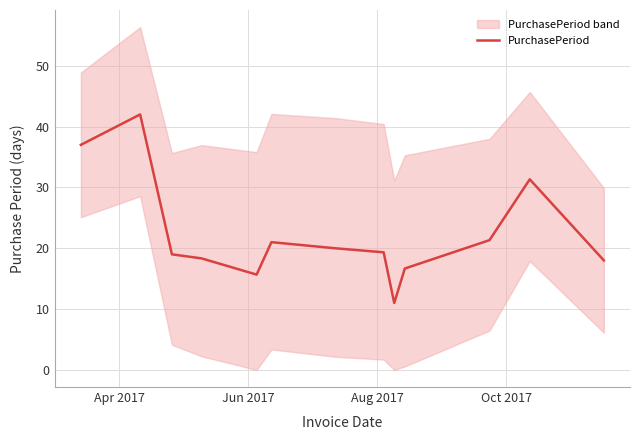

What is the maximum value for PurchasePeriod?

42.0